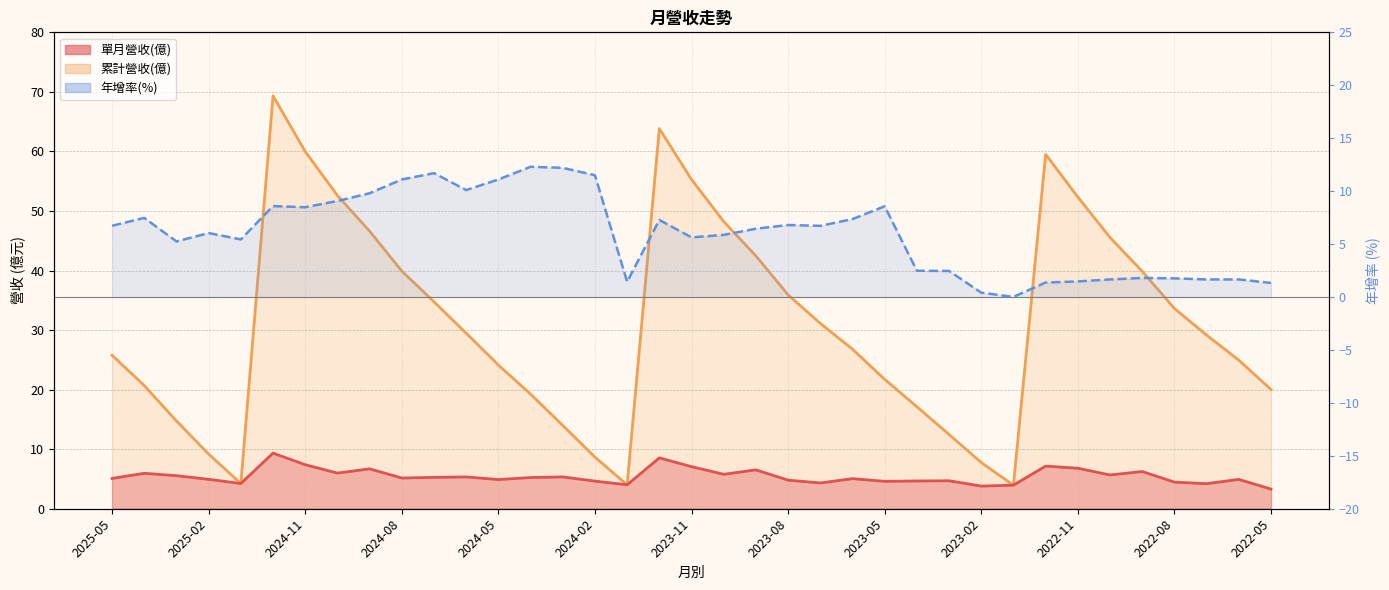

True or false: 年增率(%) and 累計營收(億) intersect in this chart.

True